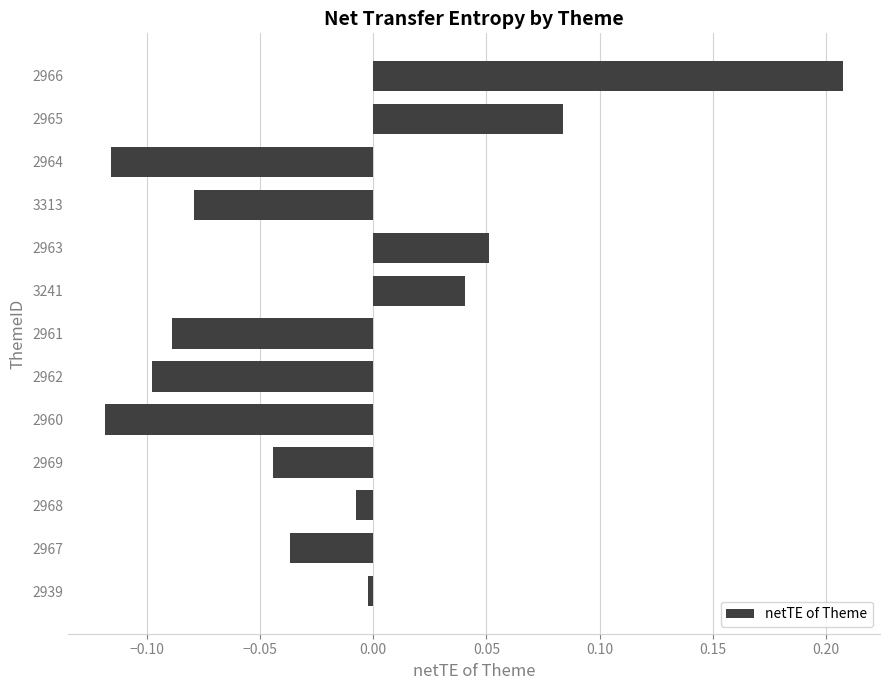

Are the bars grouped side by side (vs. stacked)?

No